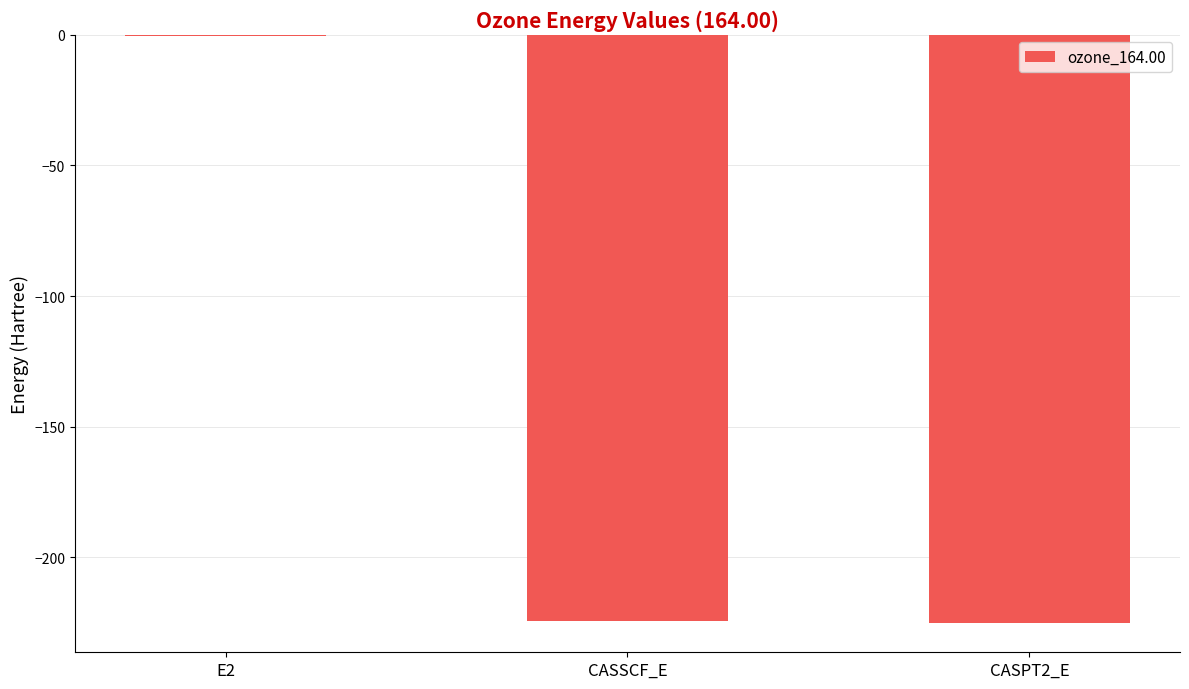

What is the difference between the values at CASSCF_E and CASPT2_E?

0.5